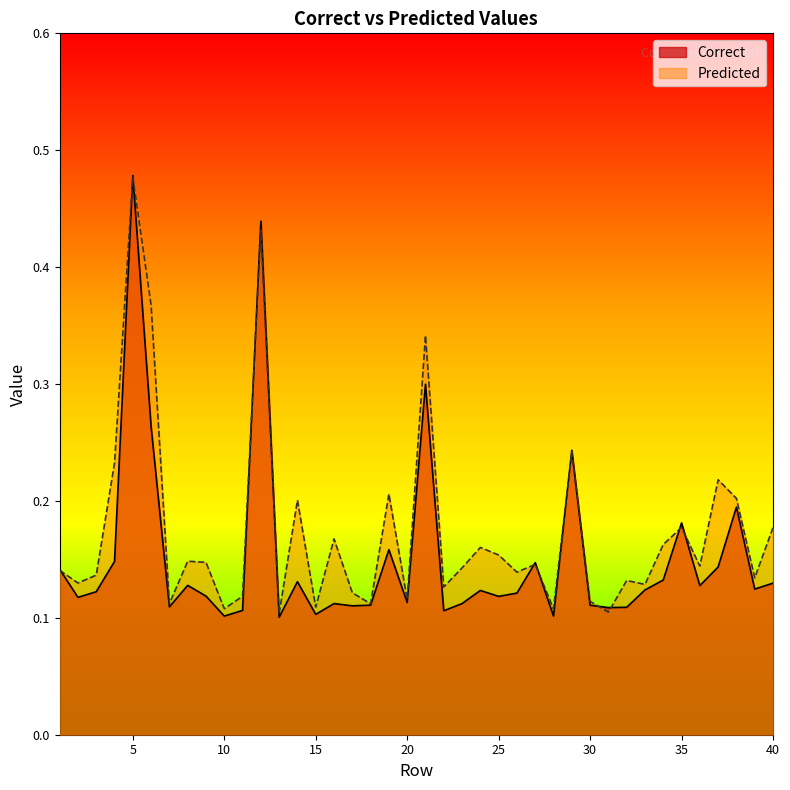

Which series has the largest total across all categories?

Predicted